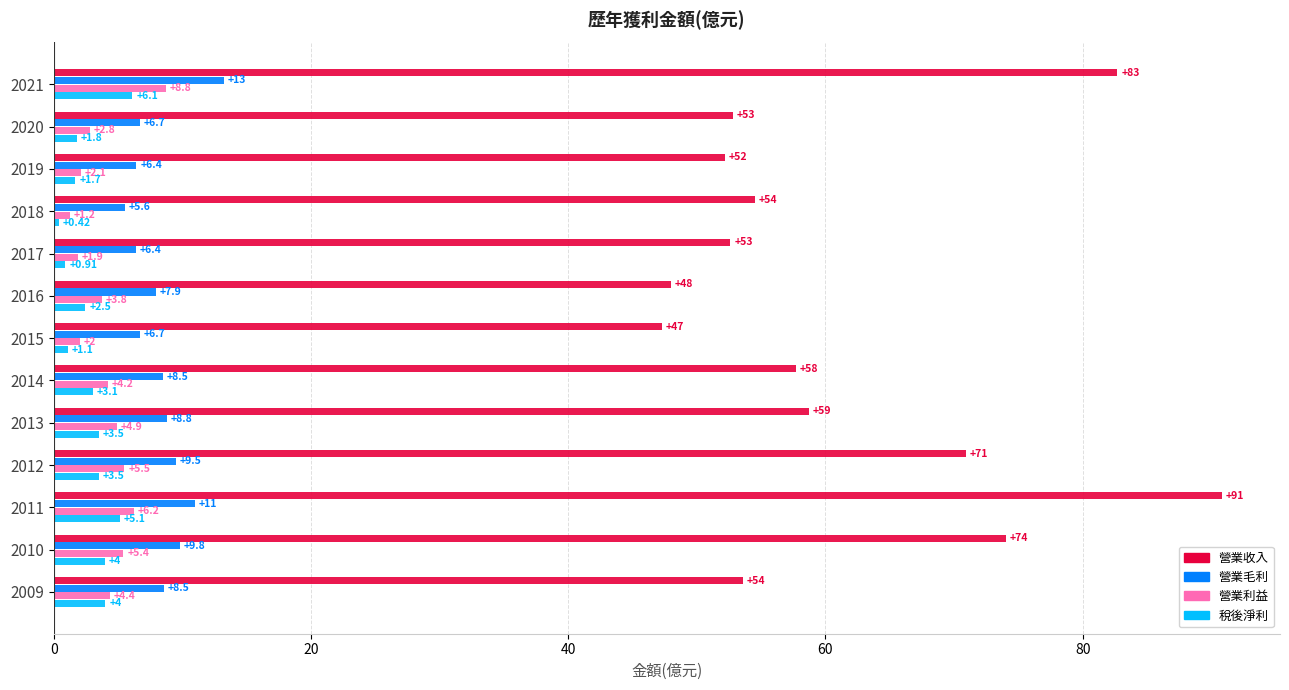

What is the difference between the 營業毛利 values at 2020 and 2011?

4.3